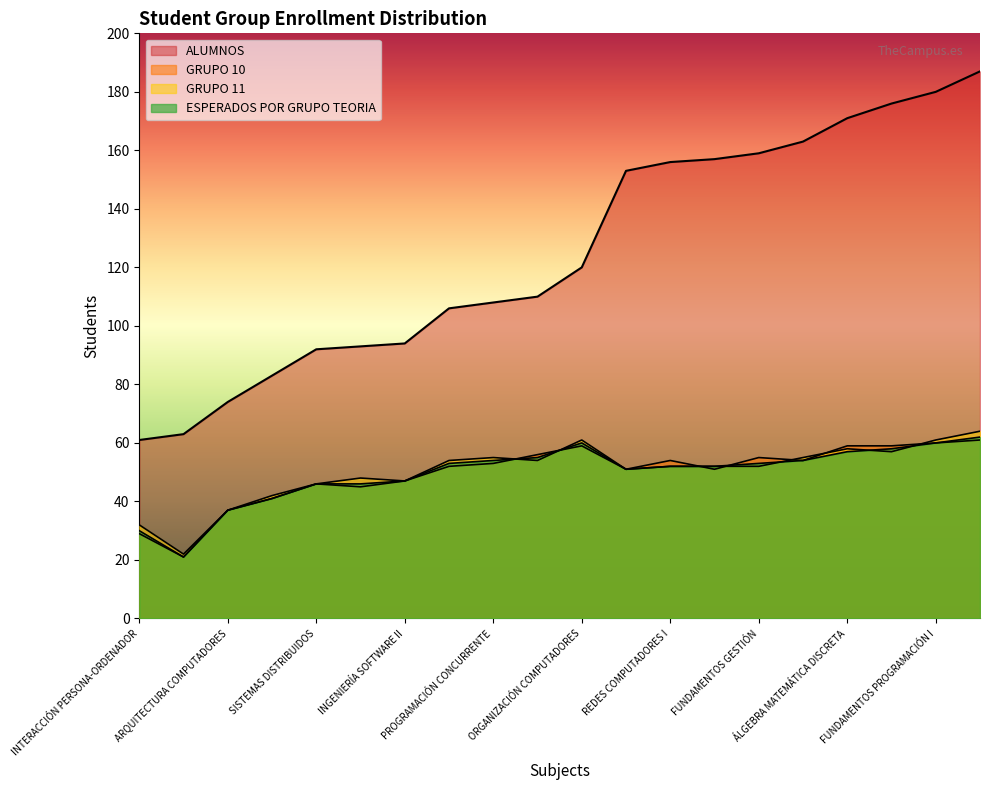

How many lines are shown in the chart?

4